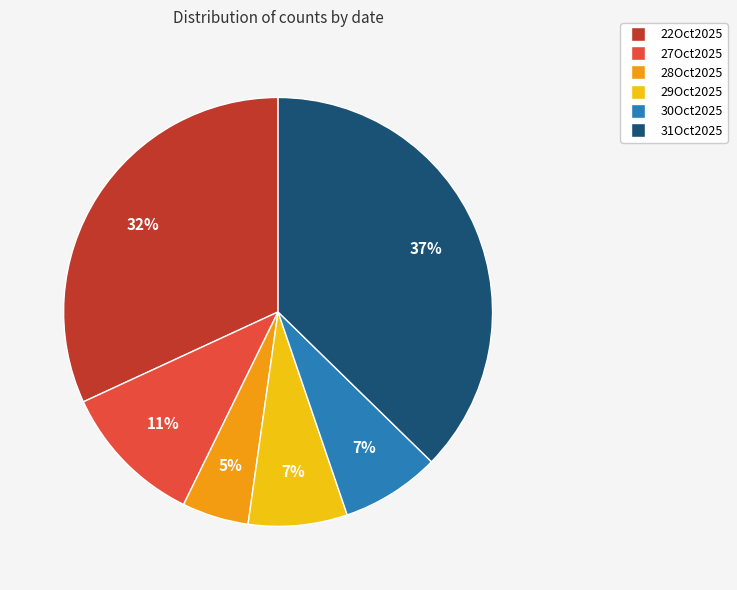

Do 28Oct2025 and 22Oct2025 together represent more than half of the pie?

No